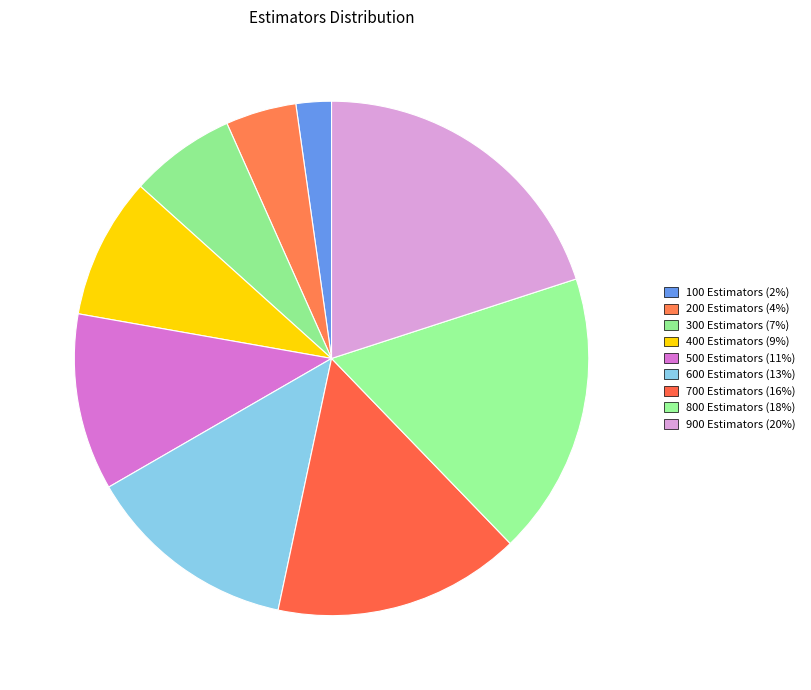

Count the number of slices in the pie.

9